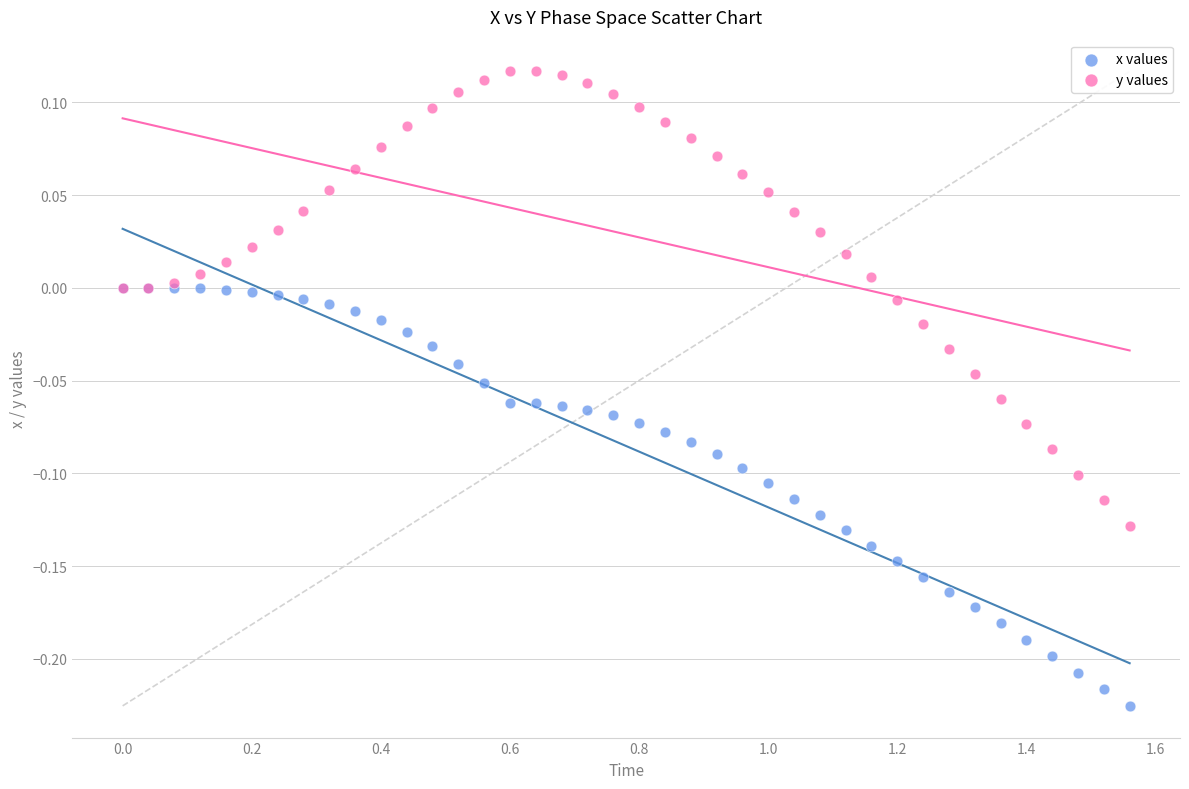

Which series reaches the minimum Y coordinate?

x values